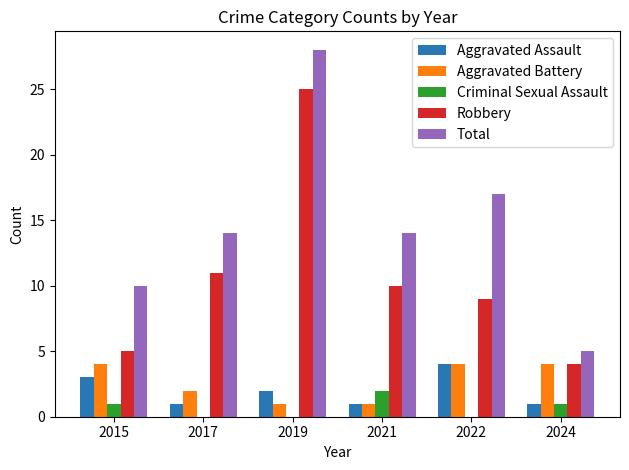

The value of Aggravated Assault at 2015 is 1. True or false?

False